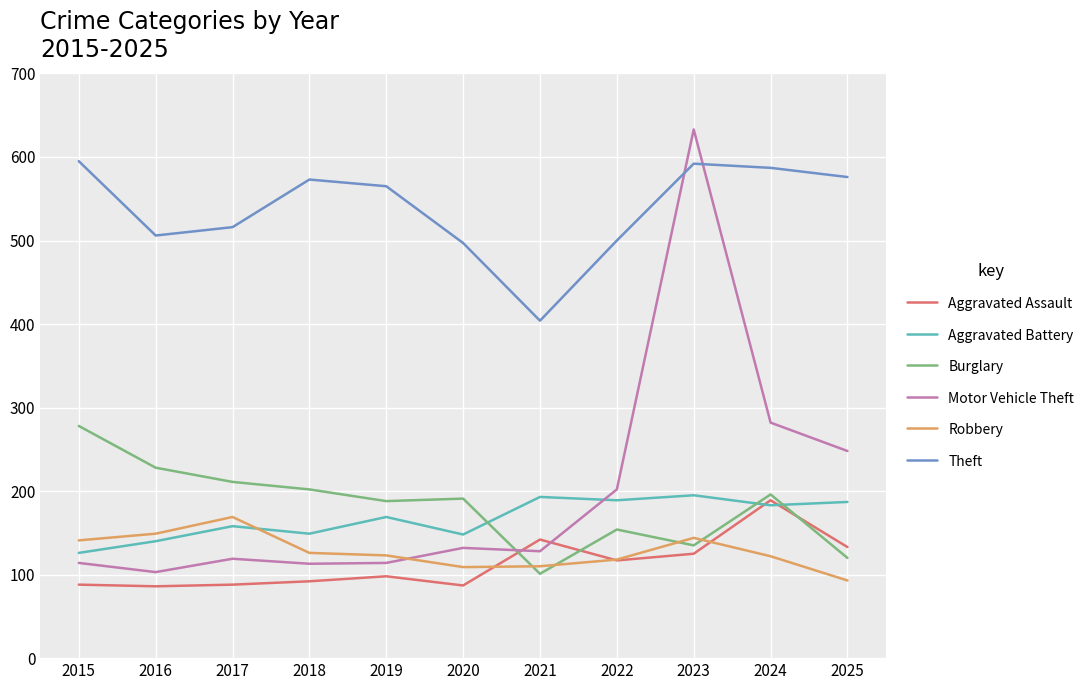

How many intersections are there between Burglary and Motor Vehicle Theft?

1